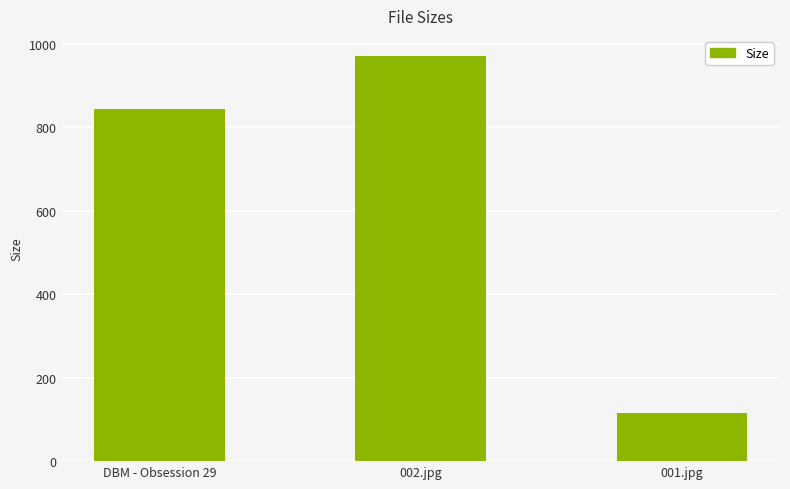

What is the value of the 3rd bar from the left?

115.1